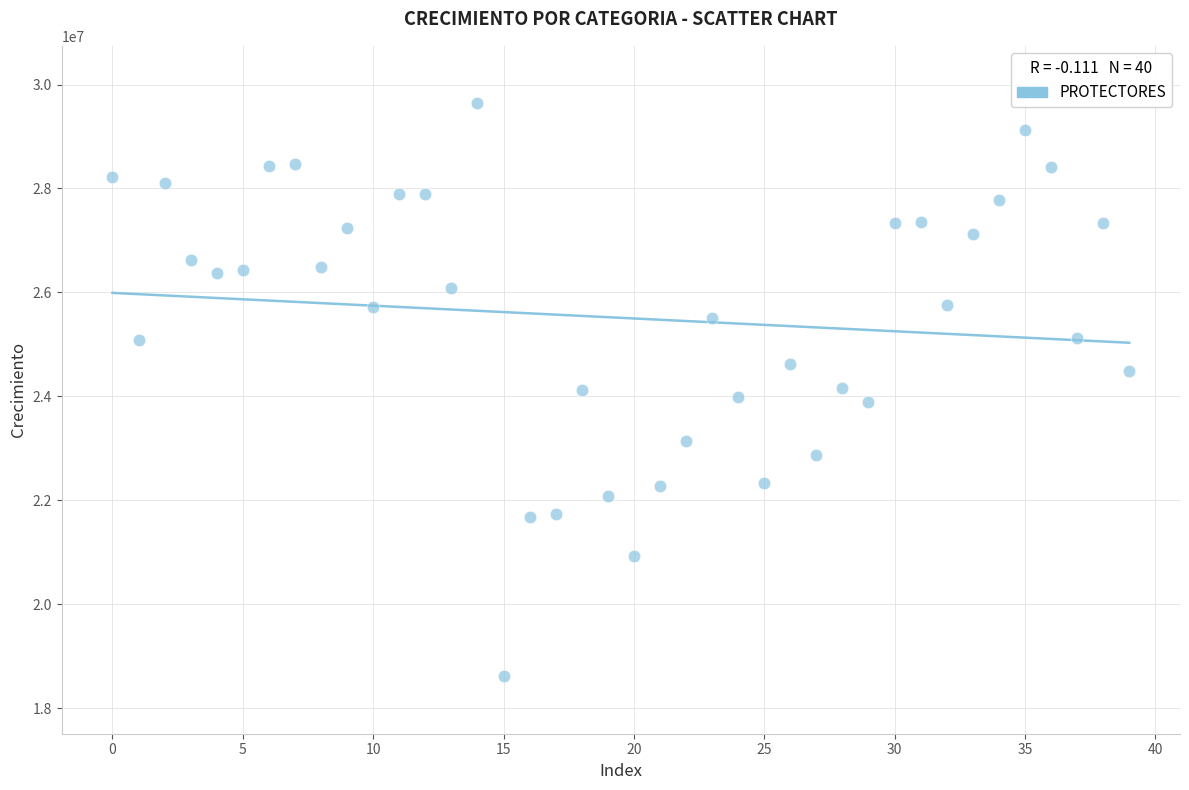

What is the range of Y values (max minus min)?

11033941